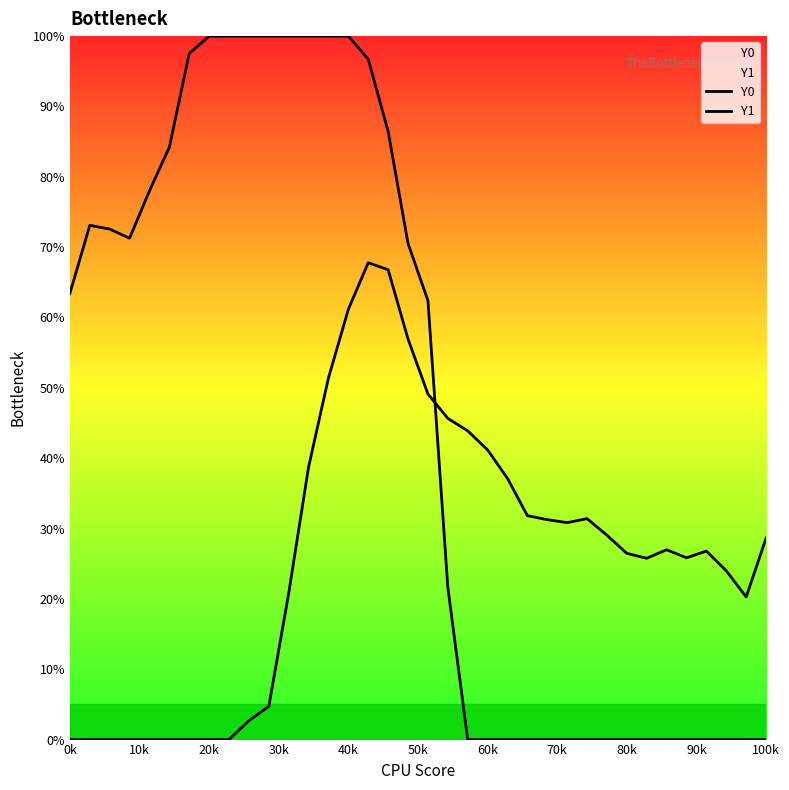

What is the sum of all Y1 values?

947.2